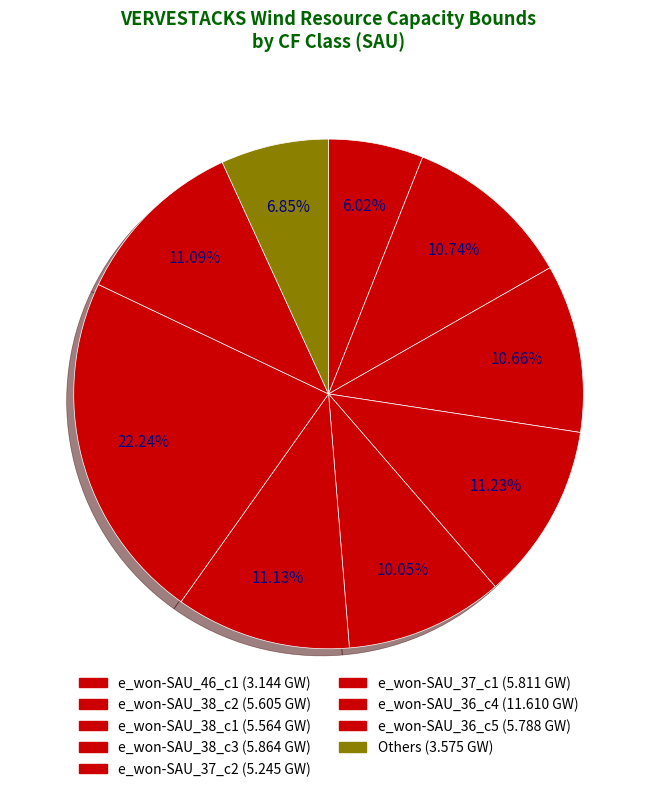

Is it true that e_won-SAU_37_c2 is 10% of the pie?

True